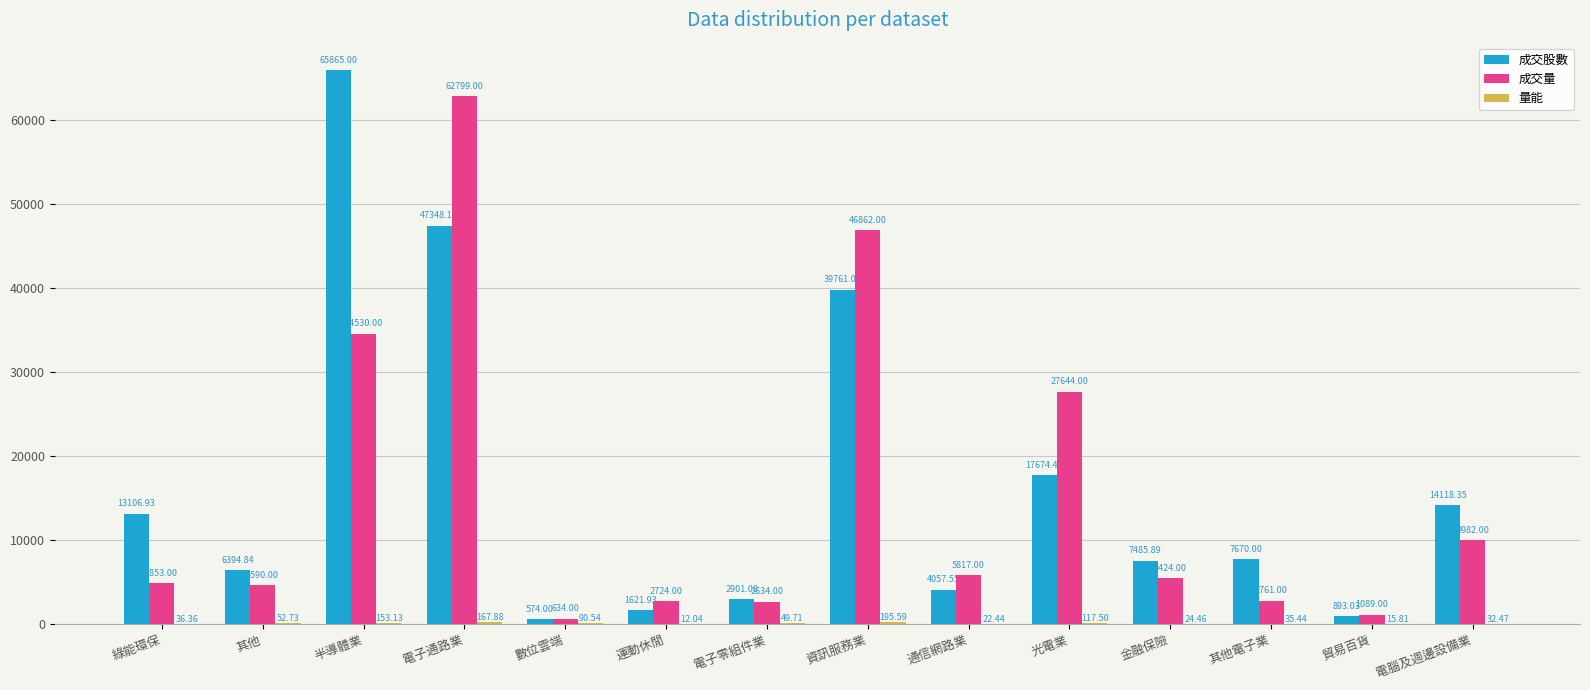

Does the chart contain stacked bars?

No